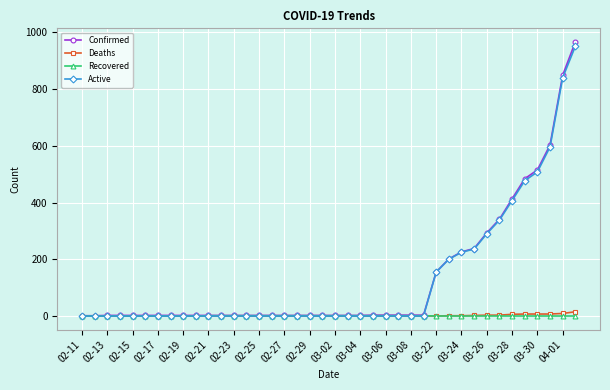

What is the greatest value displayed?

966